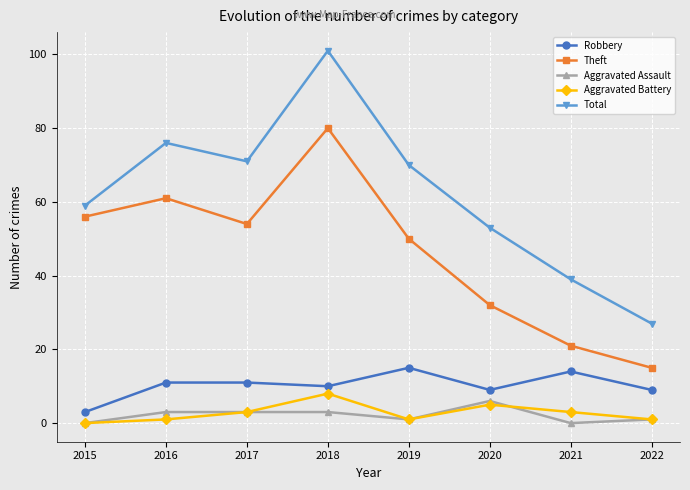

How many data points in Aggravated Battery are less than 3?

4